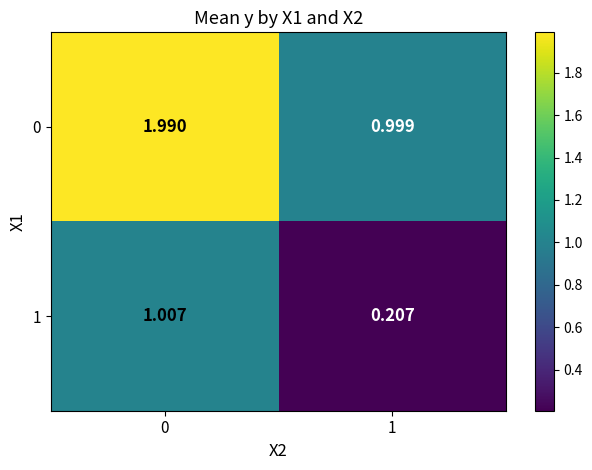

At how many categories does at least one series exceed 0?

2